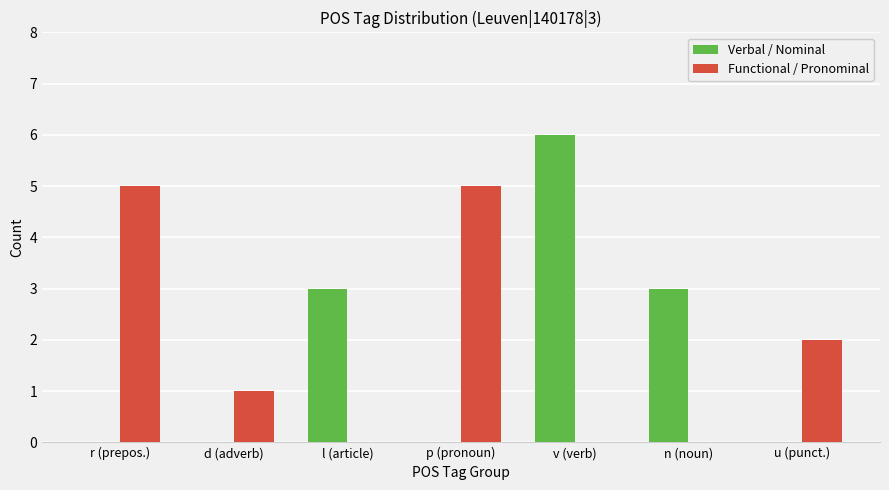

Is it true that Verbal / Nominal equals 3 at l (article)?

True